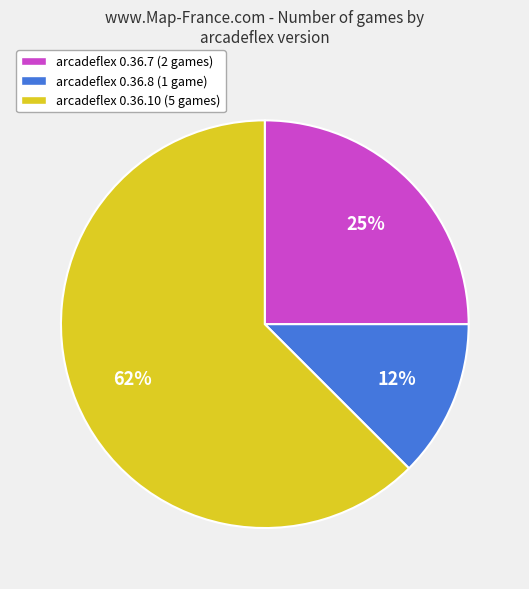

Does arcadeflex 0.36.10 (5 games) represent more than half of the total?

Yes